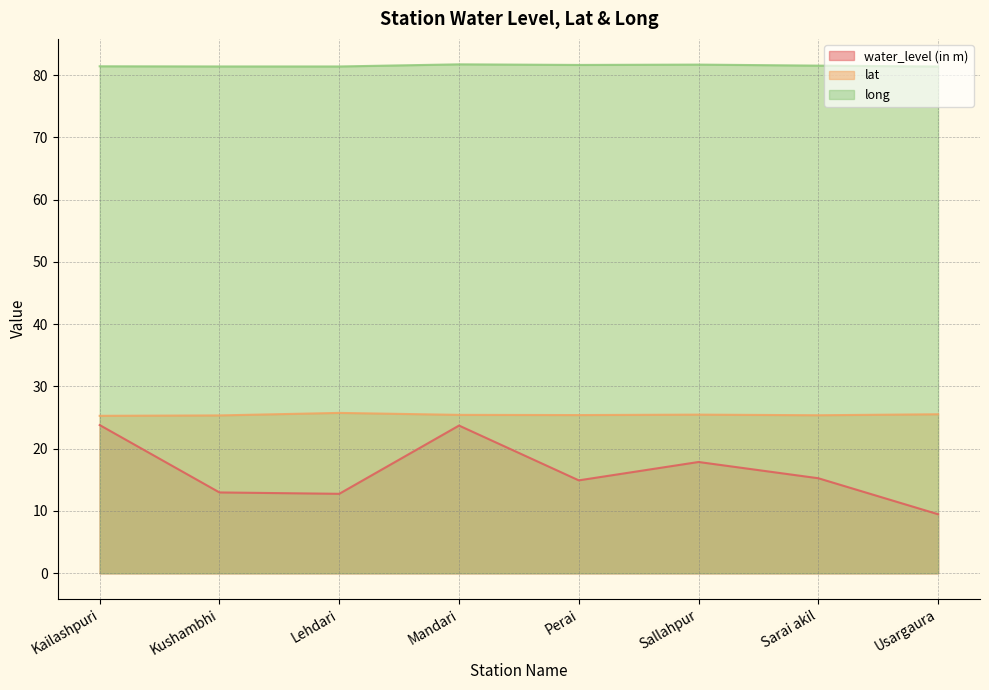

Does the chart have visible grid lines?

Yes